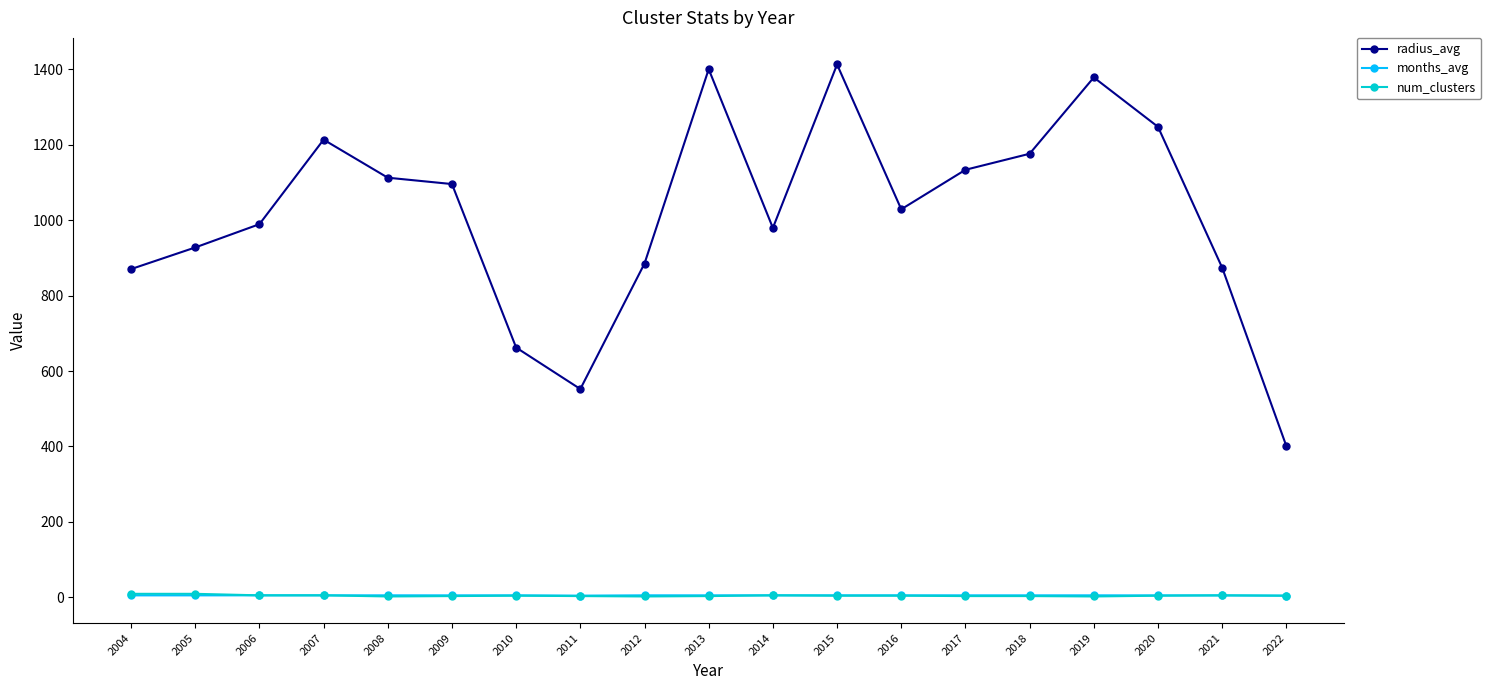

How many lines are shown in the chart?

3